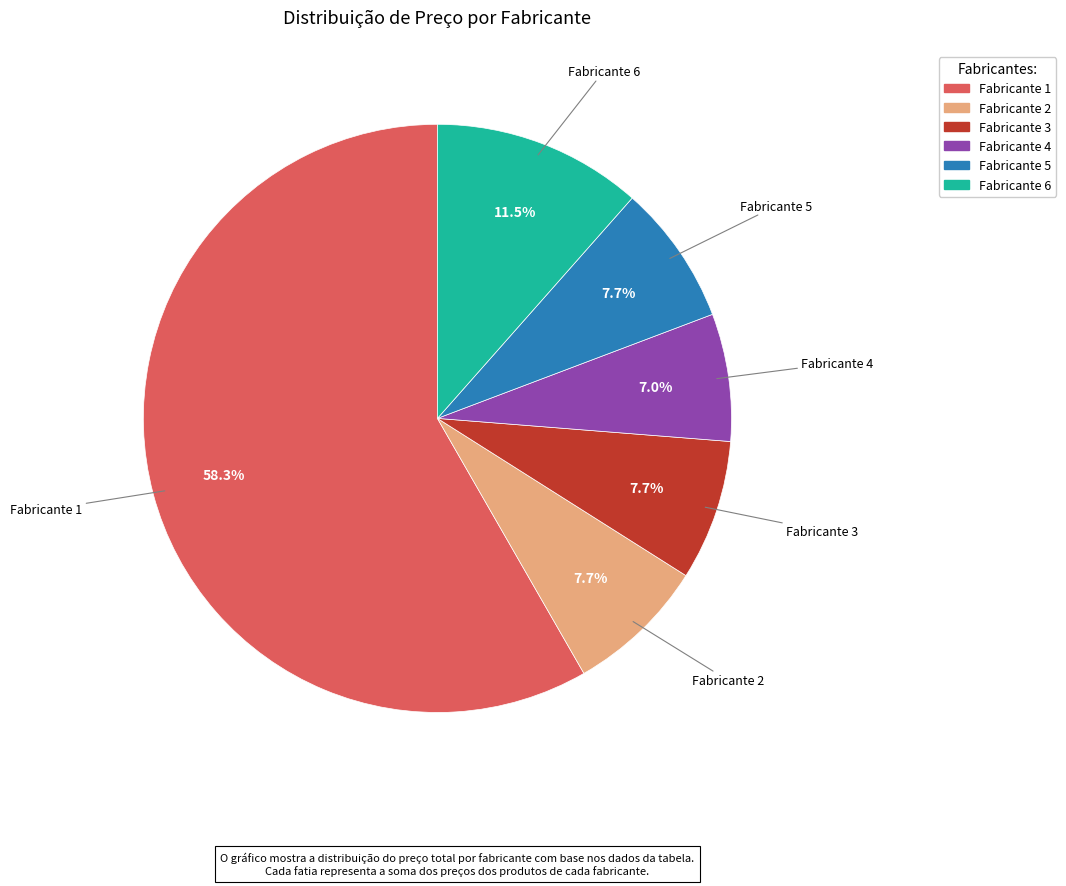

How much of the chart is everything except Fabricante 2?

92.3%